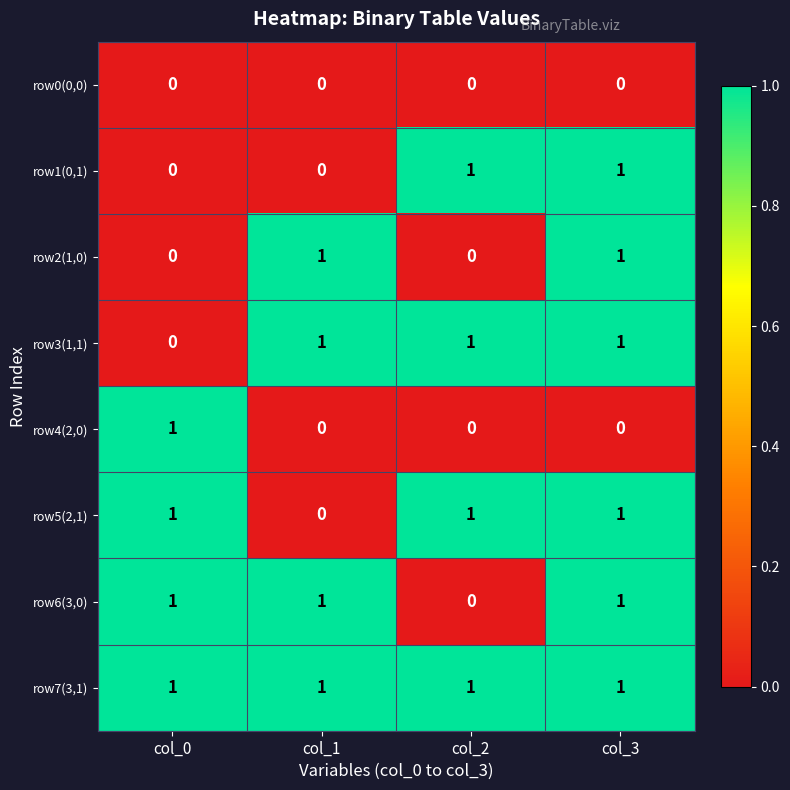

What is the total value across all series at col_1?

4